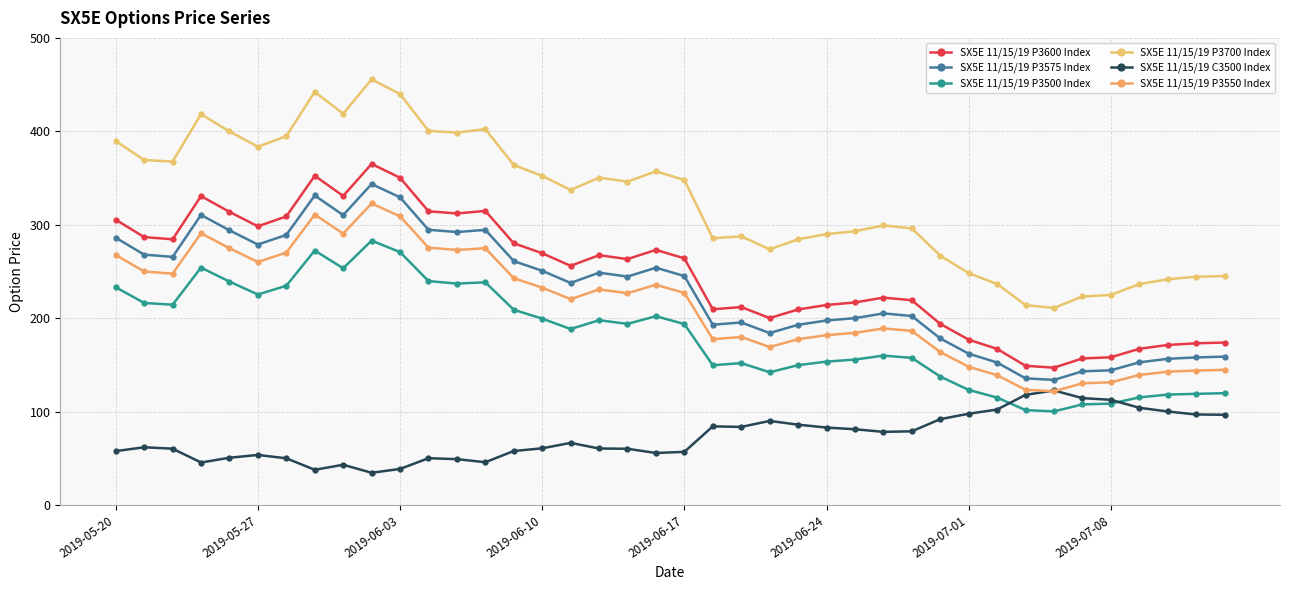

True or false: SX5E 11/15/19 P3700 Index and SX5E 11/15/19 C3500 Index cross at least once.

False